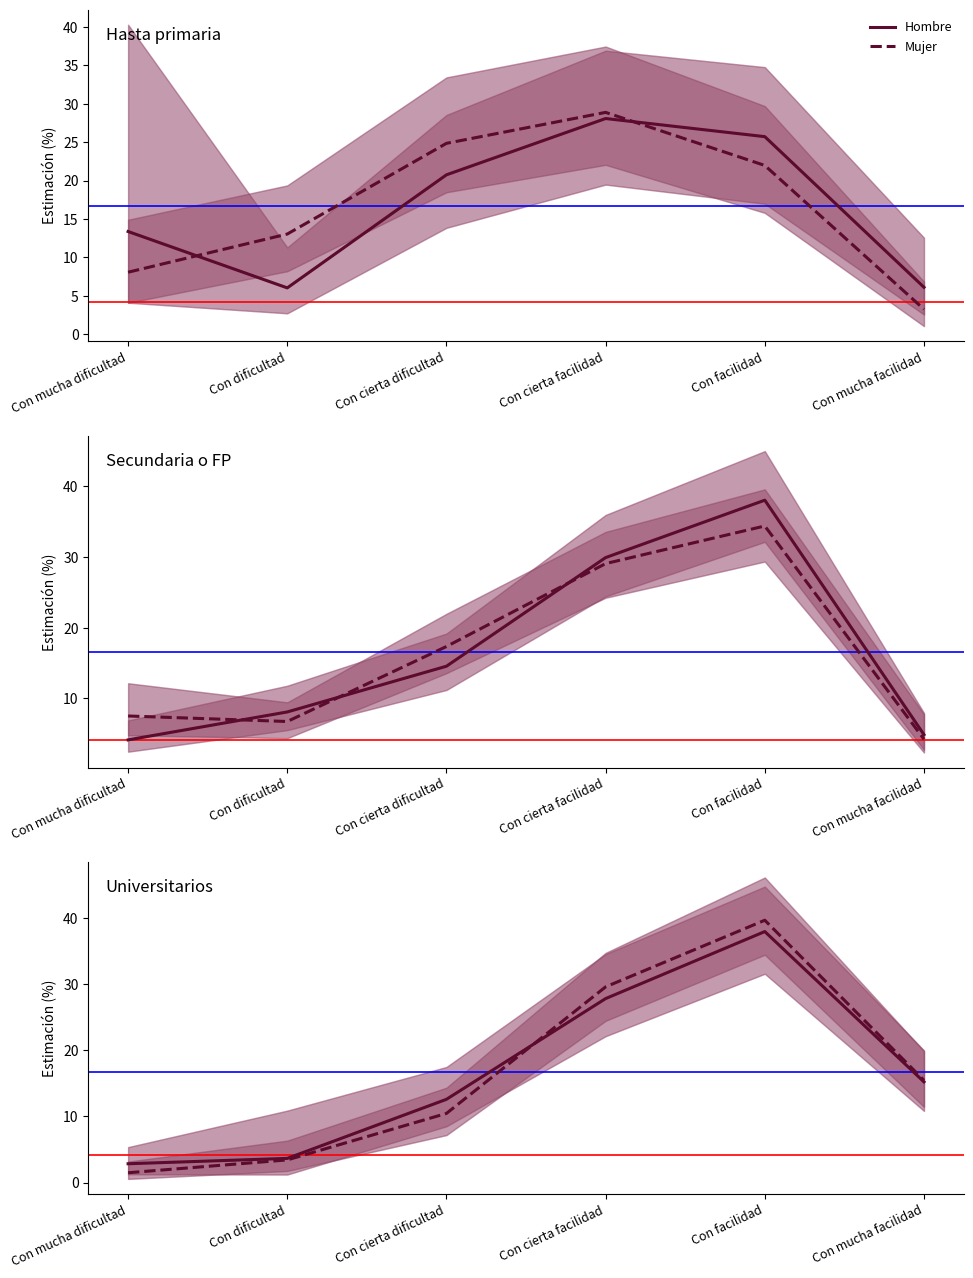

What value does the Mujer series have at Con mucha dificultad?

1.5